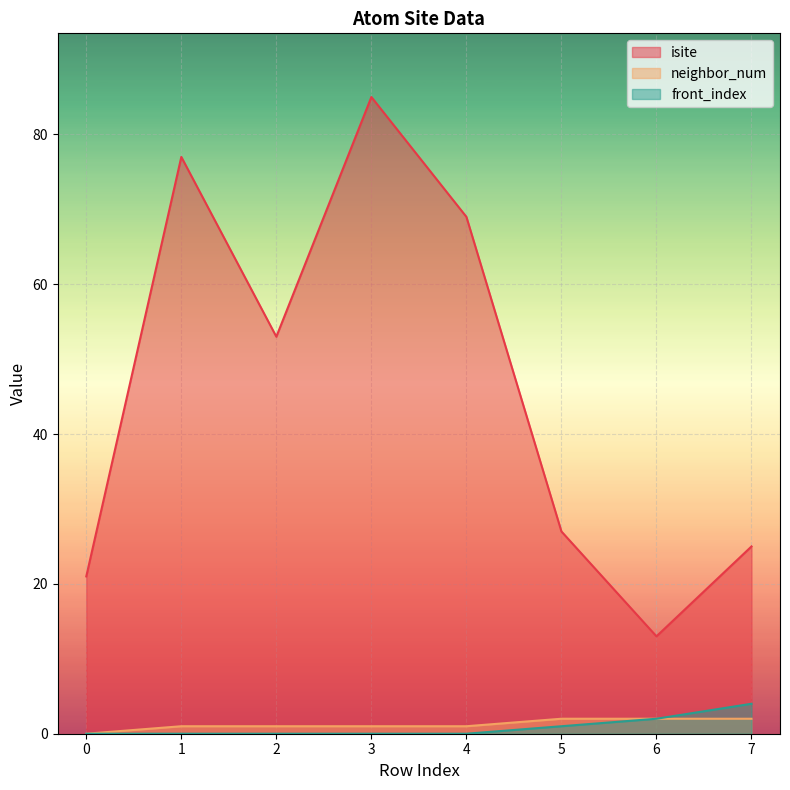

Reading right to left, list all the values displayed in this chart.

isite: 7=25	6=13	5=27	4=69	3=85	2=53	1=77	0=21
neighbor_num: 7=2	6=2	5=2	4=1	3=1	2=1	1=1	0=0
front_index: 7=4	6=2	5=1	4=0	3=0	2=0	1=0	0=0